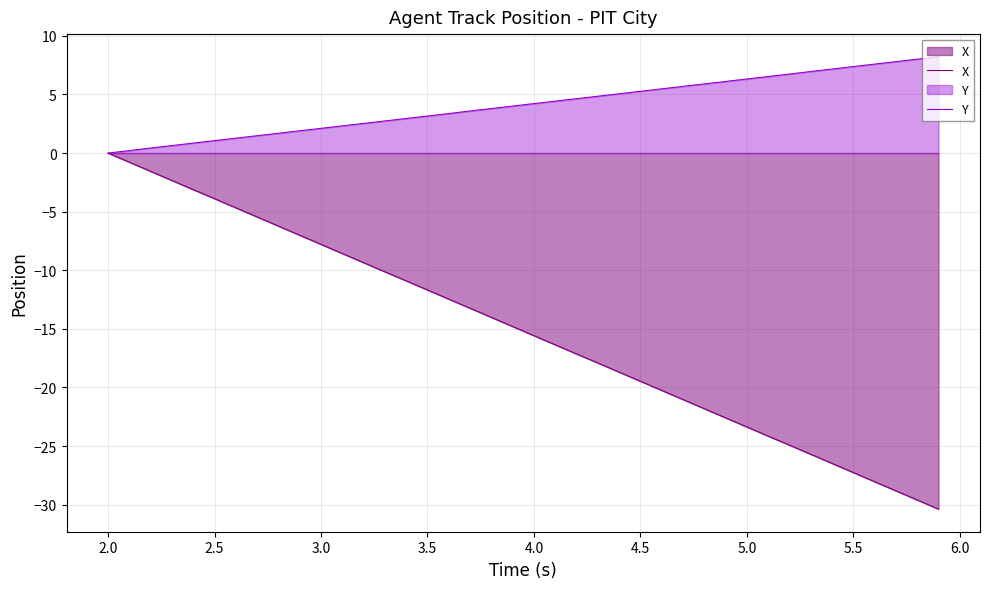

Which series has the largest range (max minus min)?

X